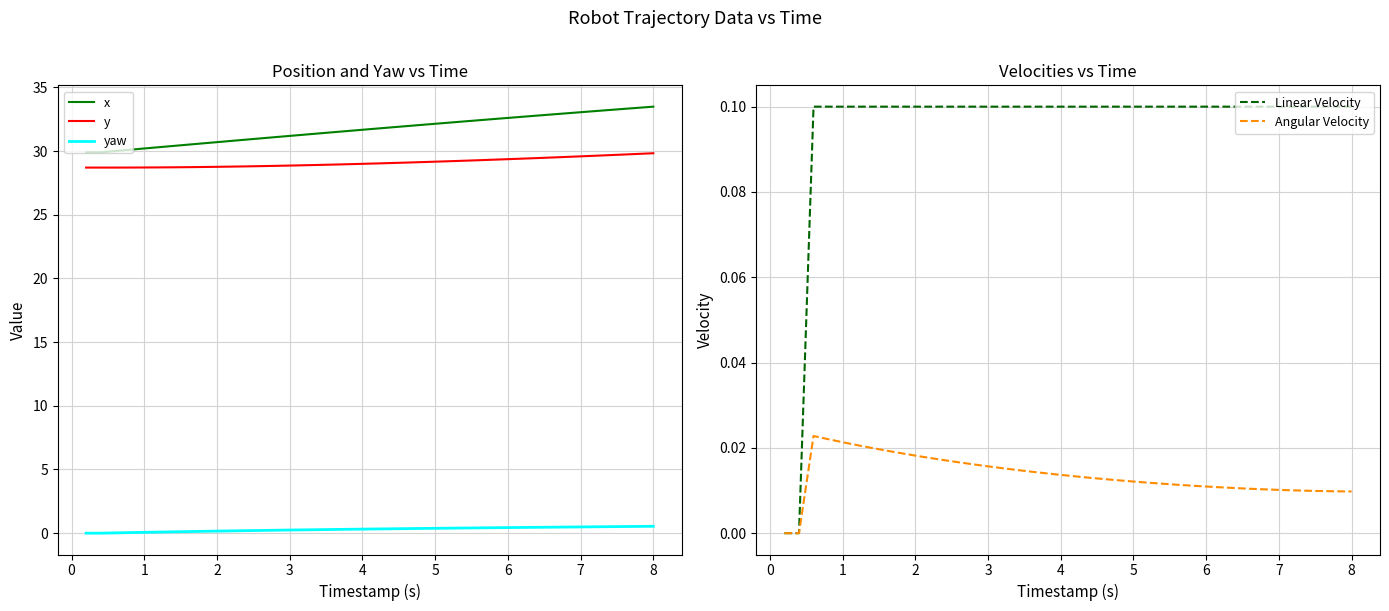

True or false: y and yaw intersect in this chart.

False